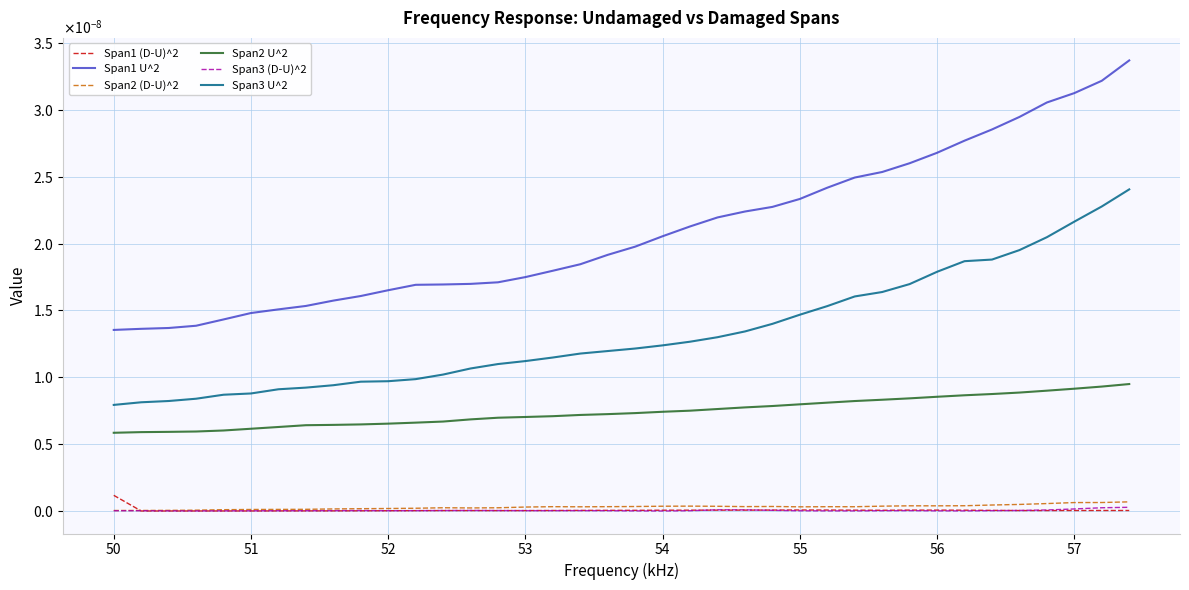

Does the chart have visible grid lines?

Yes